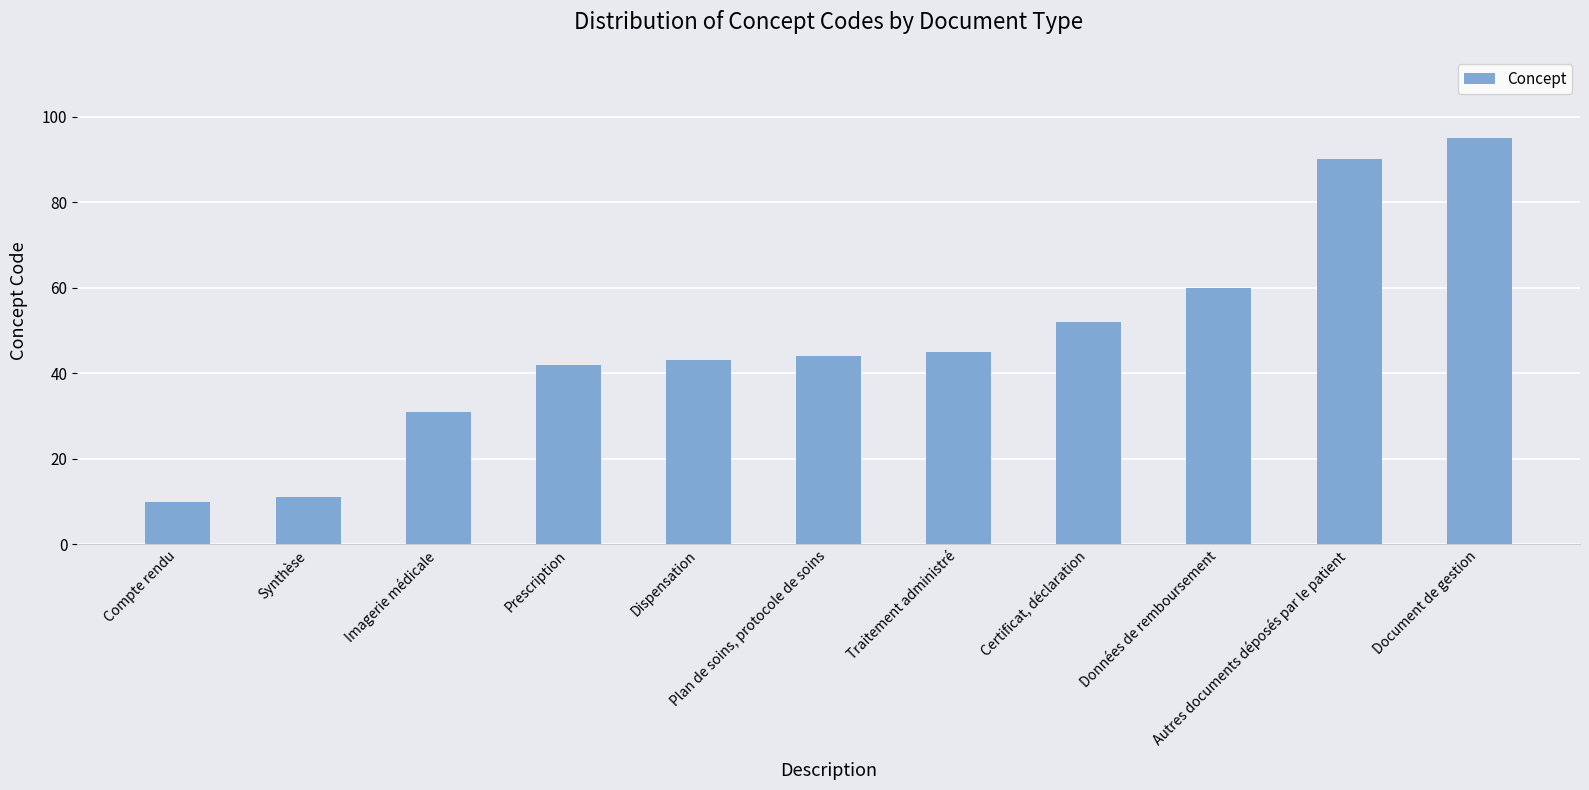

What is the greatest value displayed?

95